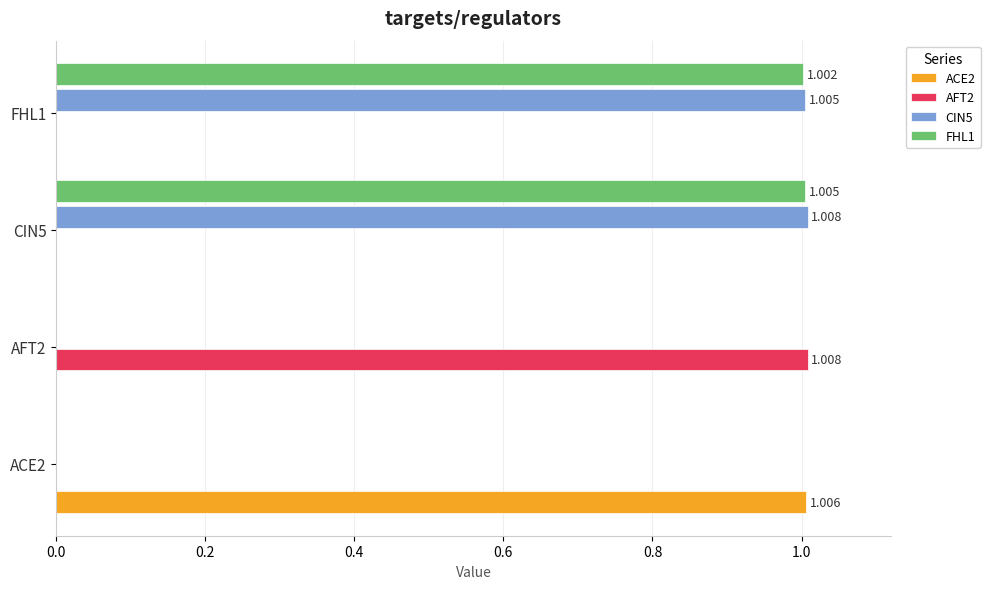

How many distinct data groups are displayed?

4